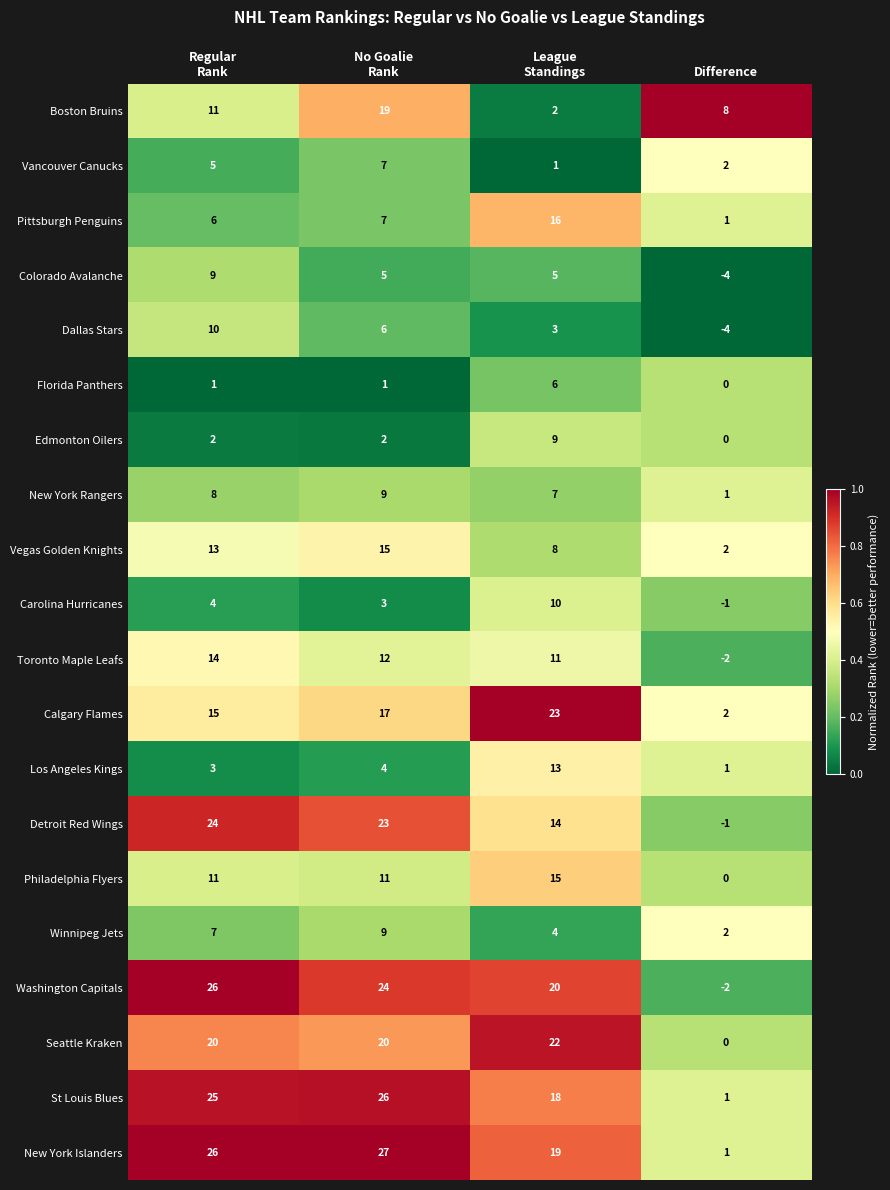

What is the difference between the maximum and minimum values in the Vegas Golden Knights series?

13